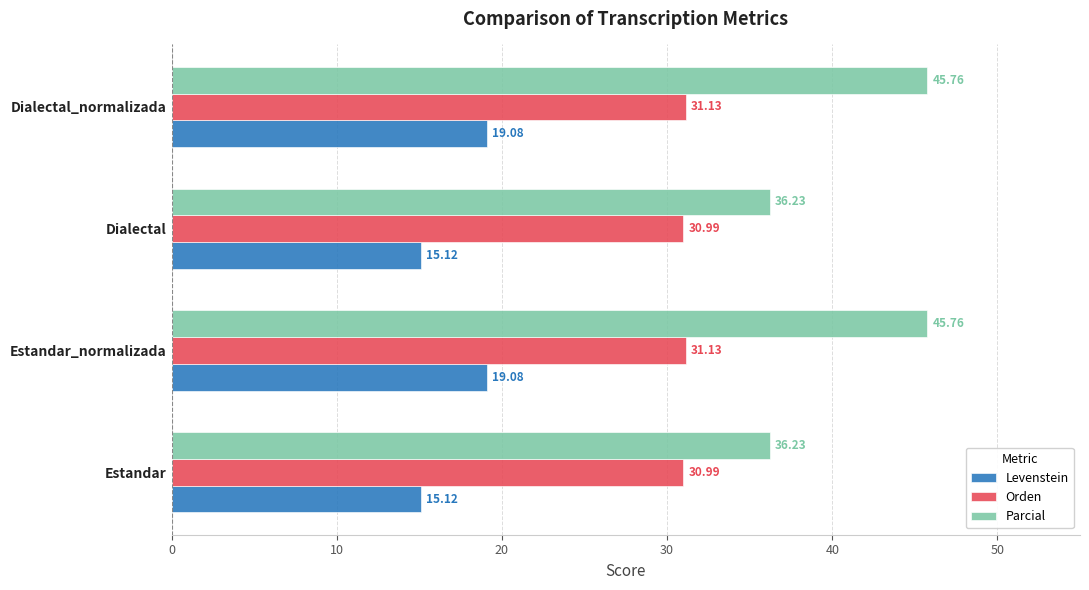

What is the spread (max minus min) of values at Estandar?

21.1